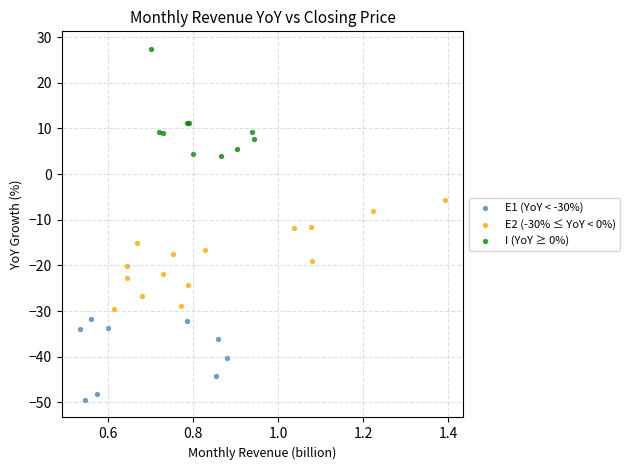

Which series contains the highest Y value?

I (YoY ≥ 0%)